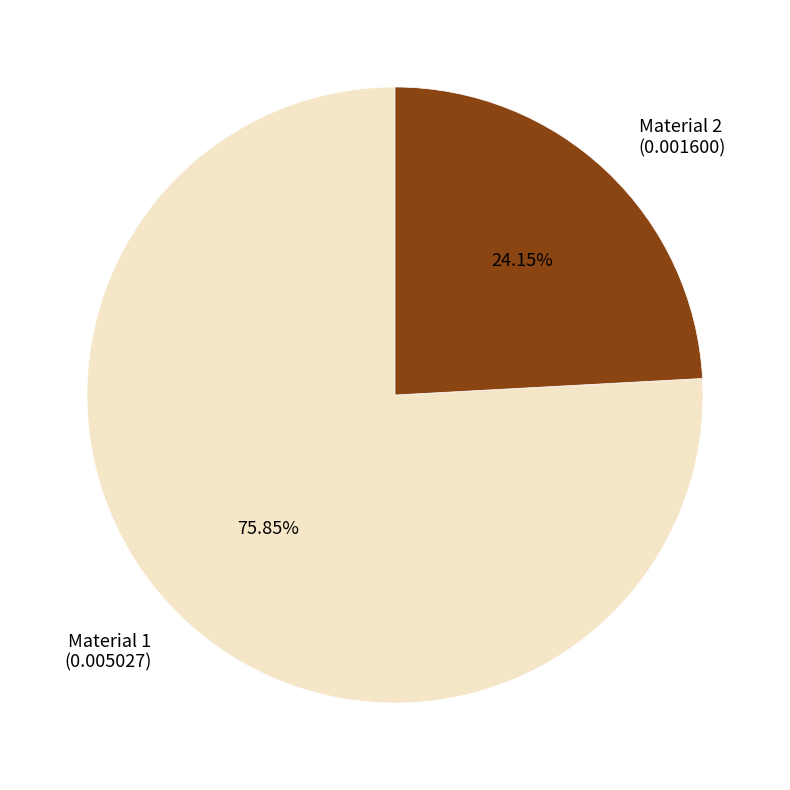

Which category has the smallest portion of the pie?

Material 2